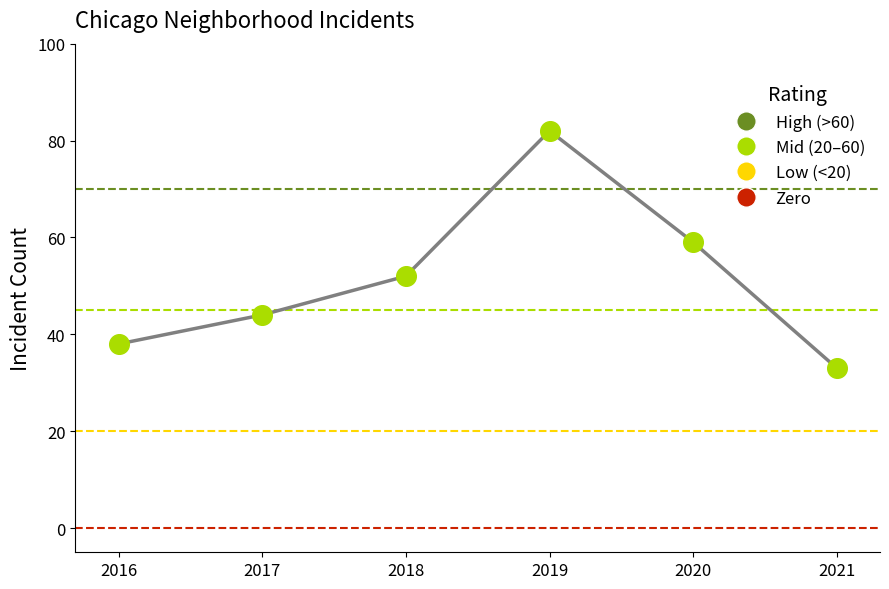

What is the average Y value?

51